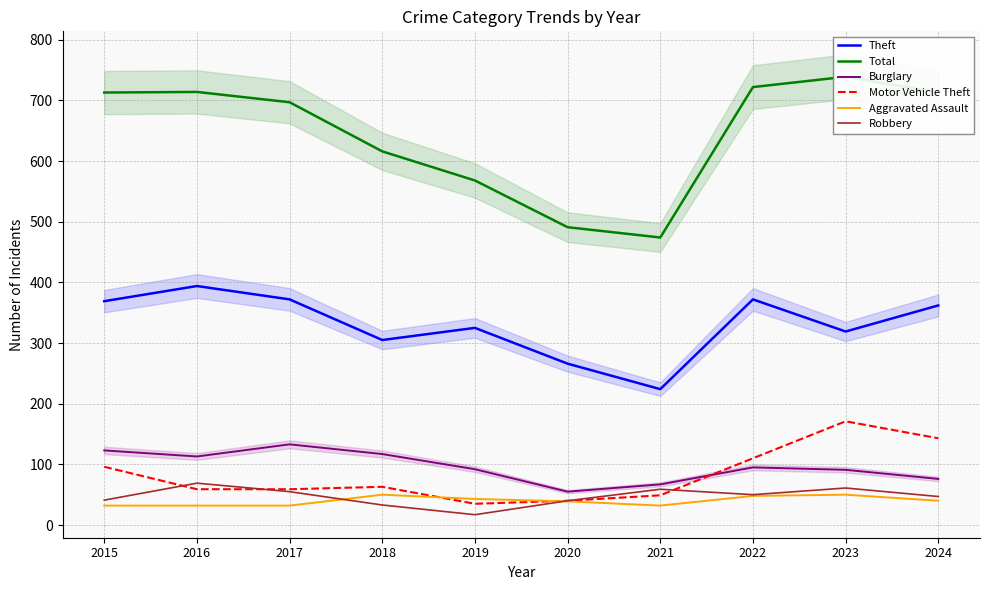

What is the value of the Burglary point at the 7th from the left?

67